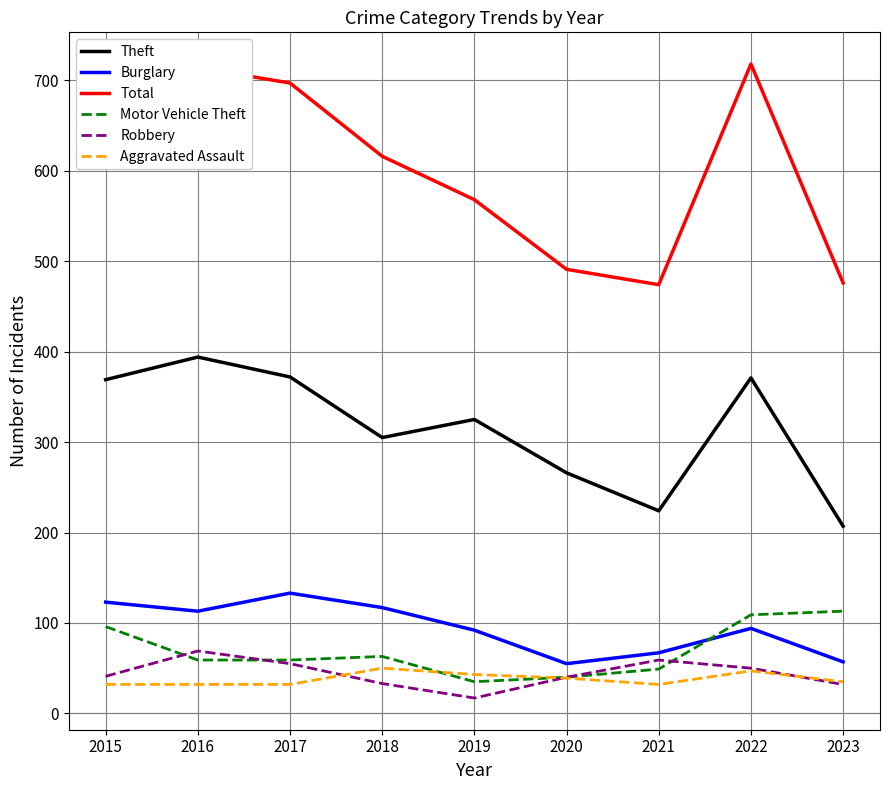

What is the difference between the maximum and minimum values in the Robbery series?

52